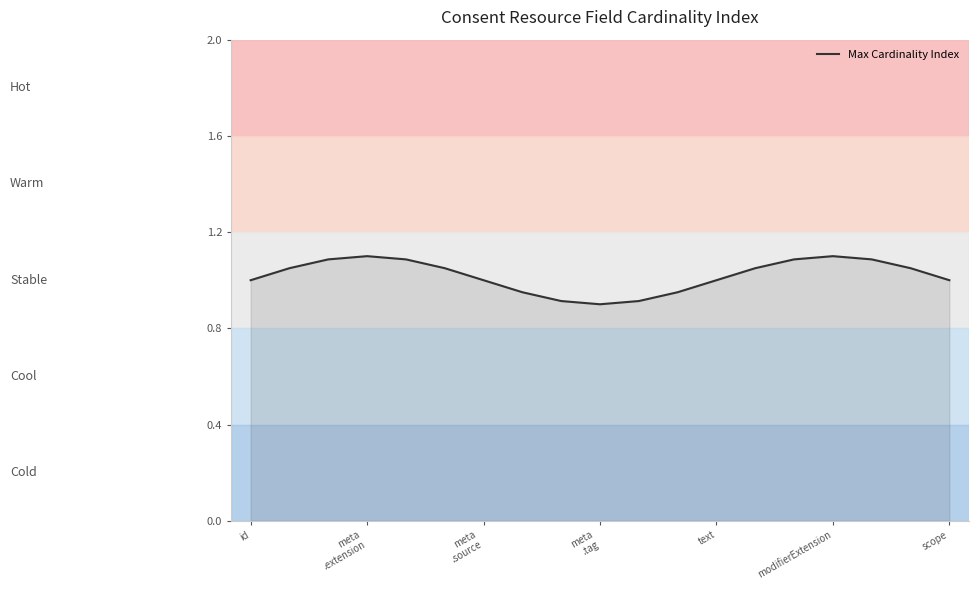

Is this an area chart (filled region under the line)?

Yes